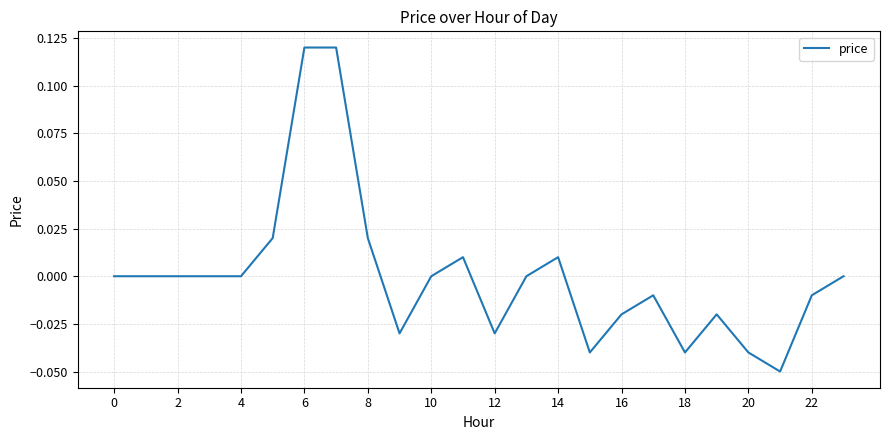

True or false: the data shows 0.0 at 6.

False